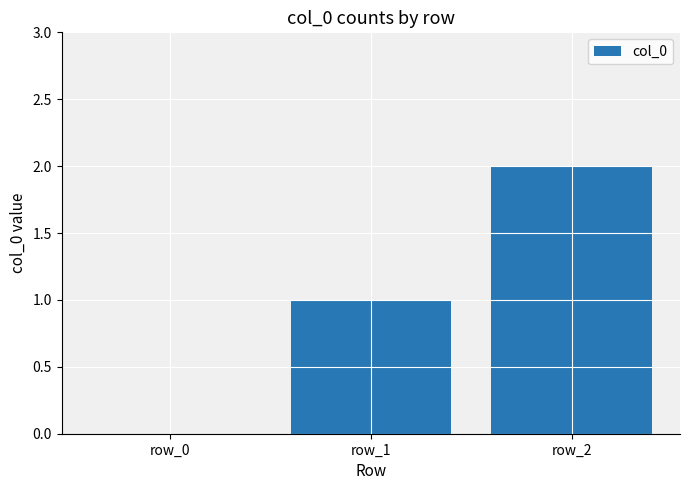

Are the bars grouped side by side (vs. stacked)?

No